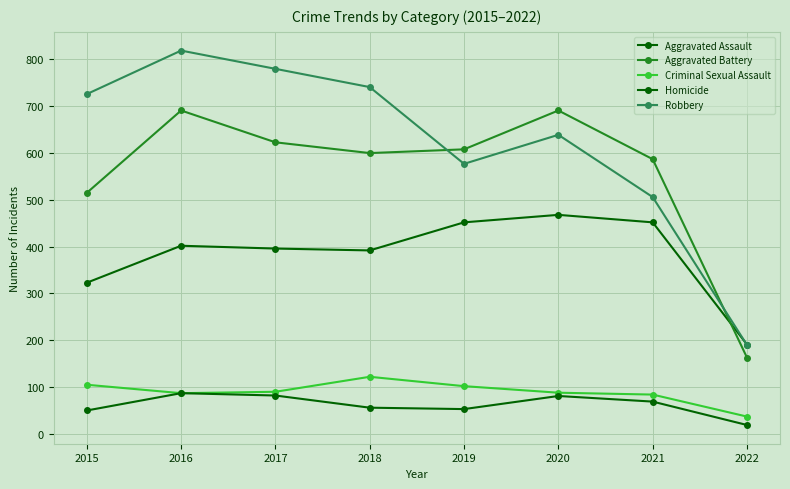

Does the chart have visible grid lines?

Yes